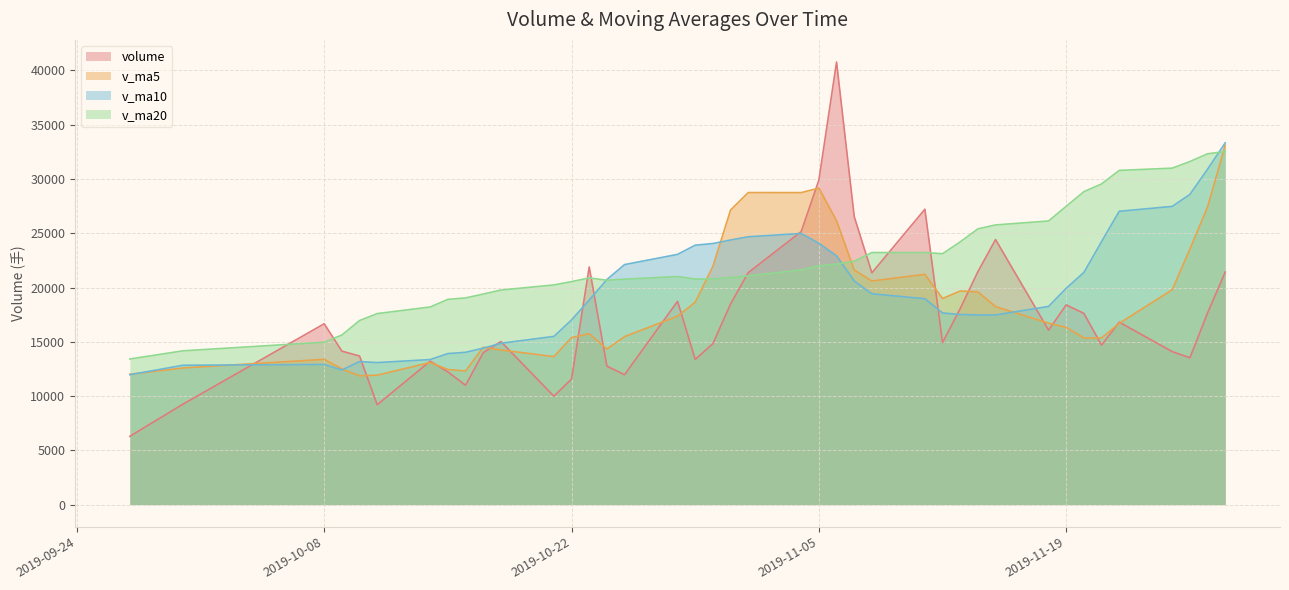

Reading left to right, transcribe all the data shown in this chart.

volume: 6291.5	9247.1	16658.8	14137.1	13685.9	9200.0	13212.5	12223.0	10990.2	13991.5	15020.6	9983.0	11572.8	21890.5	12752.4	11966.2	18728.1	13380.3	14822.0	18479.7	21367.4	25153.9	29906.4	40774.9	26538.4	21350.2	27211.5	14921.7	18057.2	21459.7	24416.1	16071.2	18397.6	17615.0	14692.8	16807.6	14093.1	13521.3	17651.4	21422.7
v_ma5: 12004.1	12585.8	13378.9	12491.7	11862.3	11923.5	13087.6	12441.7	12311.6	14491.7	14243.9	13633.0	15382.0	15743.5	14329.8	15475.2	17355.5	18640.6	21945.9	27136.5	28748.2	28744.8	29156.3	26159.3	21615.8	20600.1	21213.2	18985.2	19680.4	19591.9	18238.5	16716.8	16321.2	15346.0	15353.2	16699.2	19791.0	23538.7	27422.0	33101.4
v_ma10: 11963.8	12836.7	12910.3	12401.7	13177.0	13083.7	13360.3	13911.9	14027.6	14410.8	14859.6	15494.2	17011.3	18844.7	20733.1	22111.7	23050.1	23898.5	24052.6	24376.1	24674.1	24979.0	24070.7	22919.8	20603.9	19419.3	18965.0	17653.2	17513.2	17472.6	17468.9	18254.0	19930.0	21384.0	24227.3	27022.8	27471.7	28575.7	30897.8	33328.0
v_ma20: 13411.7	14165.5	14960.8	15623.2	16955.1	17597.7	18205.2	18905.2	19040.1	19393.4	19766.8	20236.6	20541.0	20882.3	20668.5	20765.5	21007.6	20775.8	20782.9	20924.4	21071.5	21616.5	22000.4	22151.9	22415.6	23221.0	23218.4	23114.4	24205.5	25400.3	25764.9	26128.5	27482.5	28830.3	29543.3	30788.4	30996.9	31606.3	32318.4	32524.2